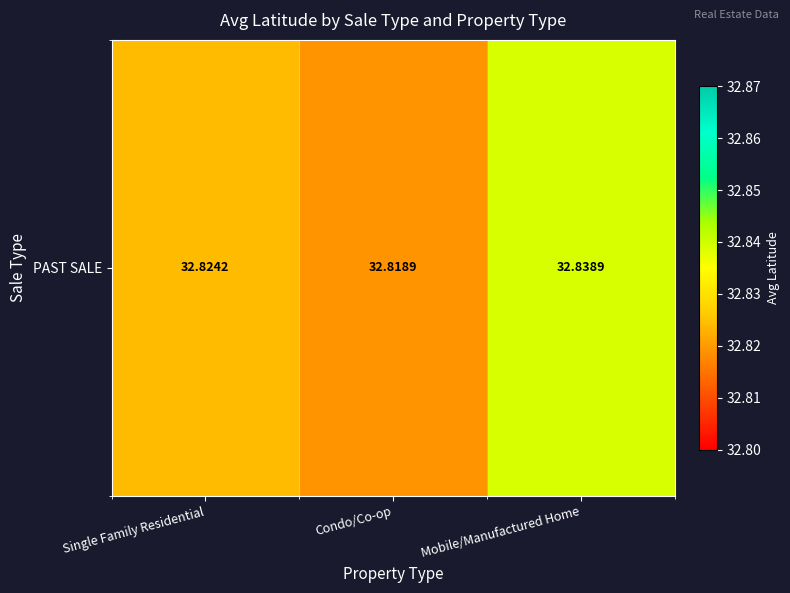

Count the values in the range 32 to 33.

3